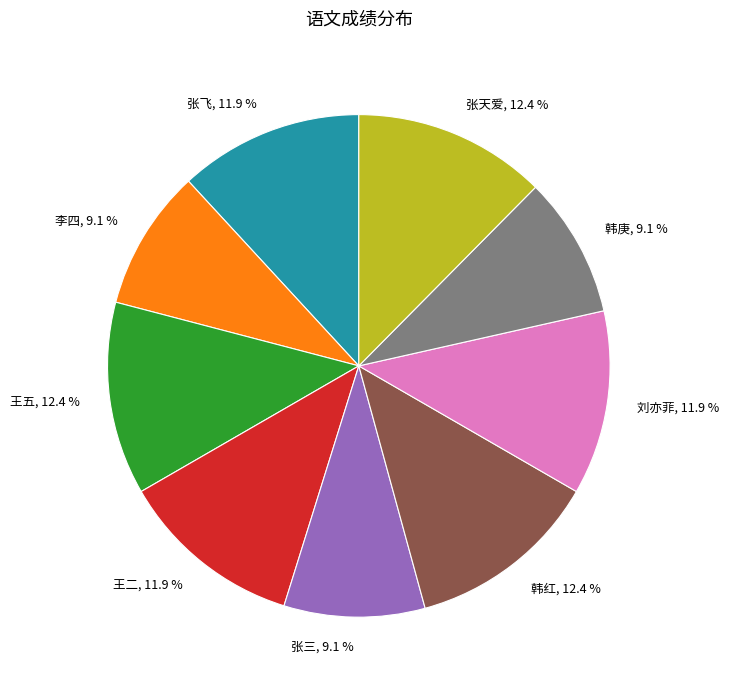

Is there a majority slice in this chart?

No